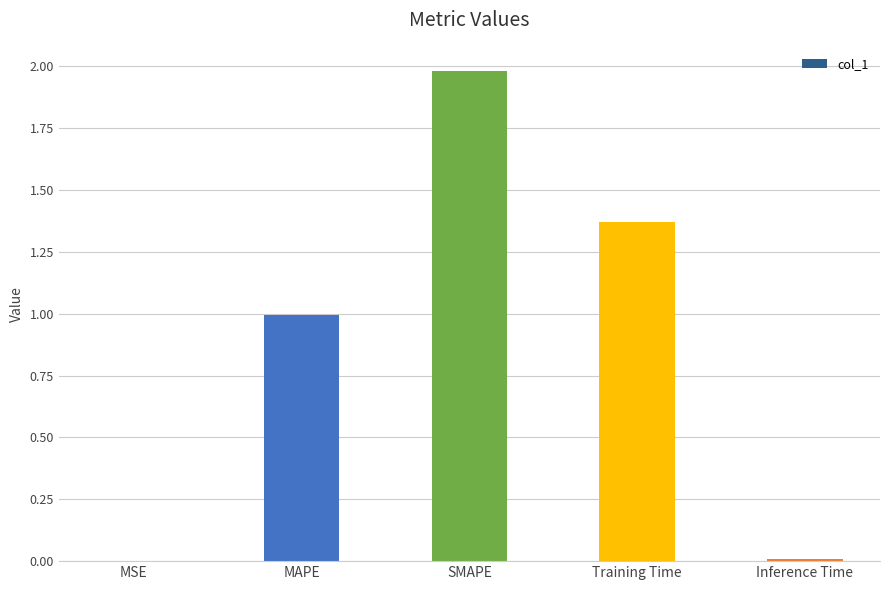

What is the sum of all values?

4.4